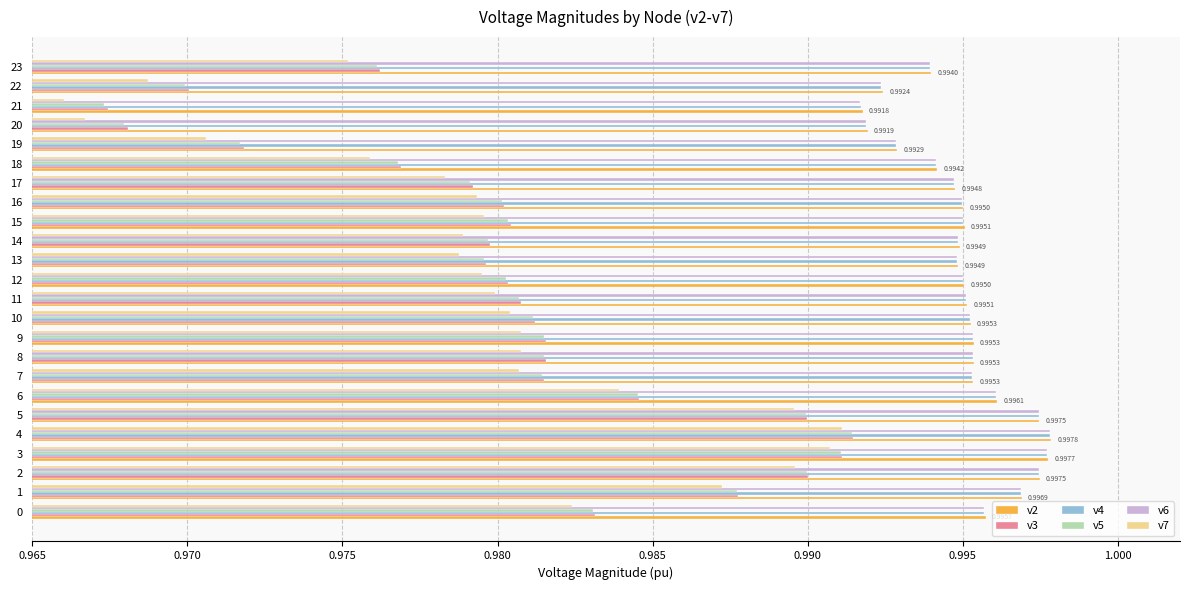

At how many categories does at least one series exceed 0?

24